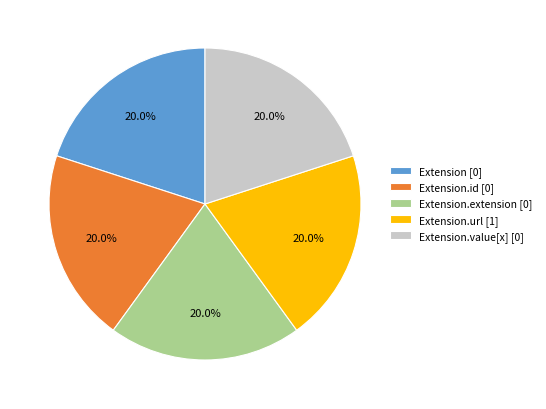

Combined, what portion of the pie is Extension.id [0] and Extension.value[x] [0]?

40.0%